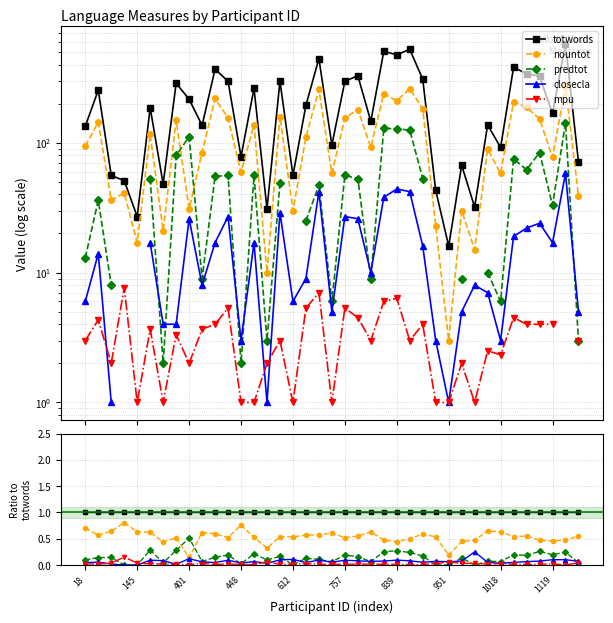

Rank the series at 38 from highest to lowest value.

totwords, nountot, closecla, predtot, mpu